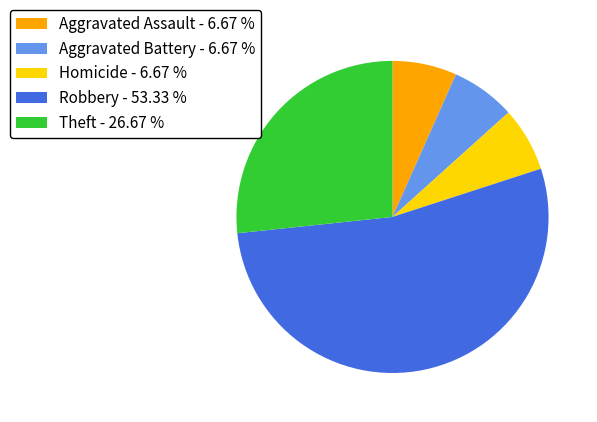

Is Robbery - 53.33 % the majority of the pie?

Yes